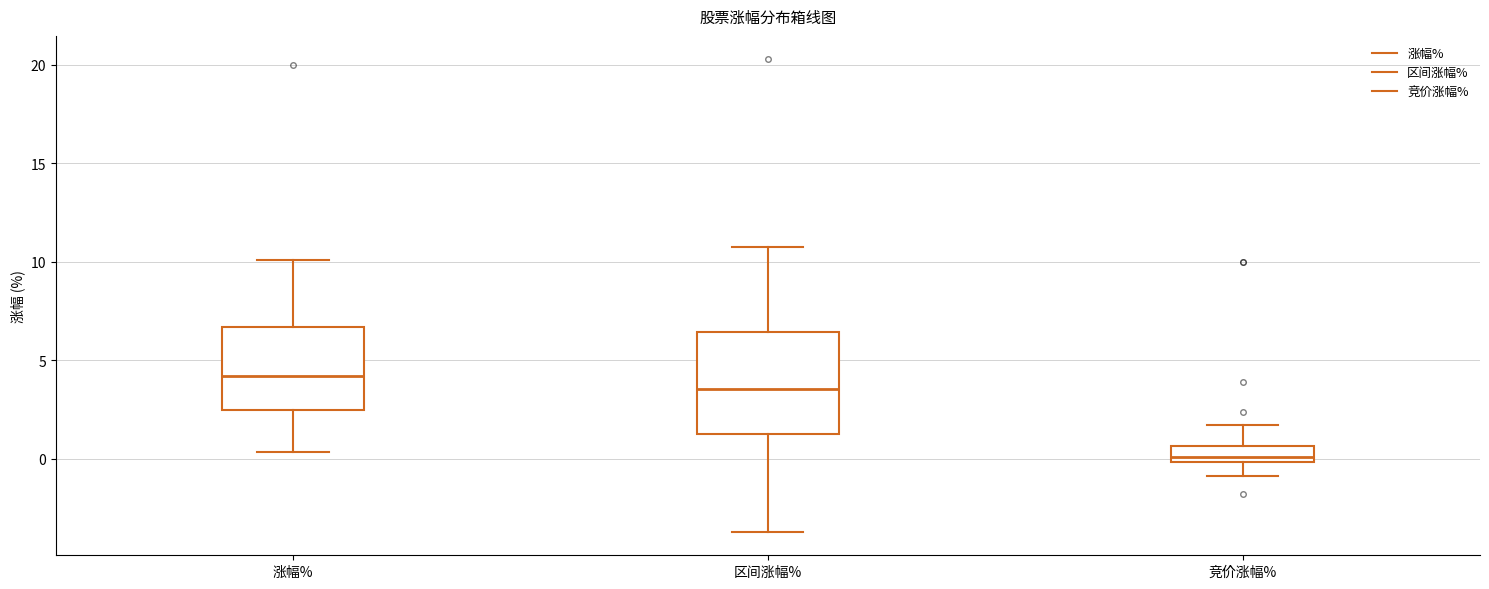

Comparing the boxes themselves (not the whiskers), which one is the tallest?

区间涨幅%